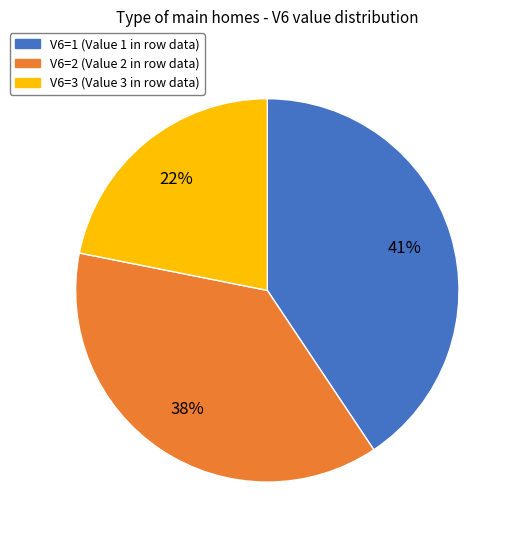

Count the number of slices in the pie.

3